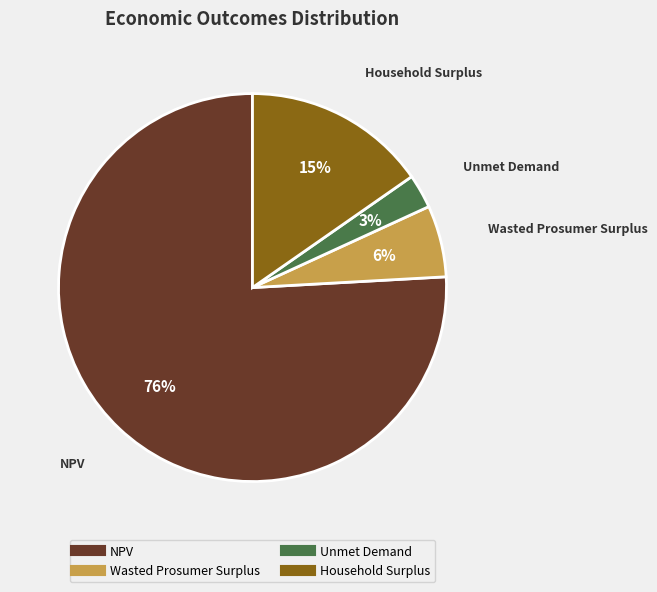

Combined, do Unmet Demand and NPV account for over 50%?

Yes